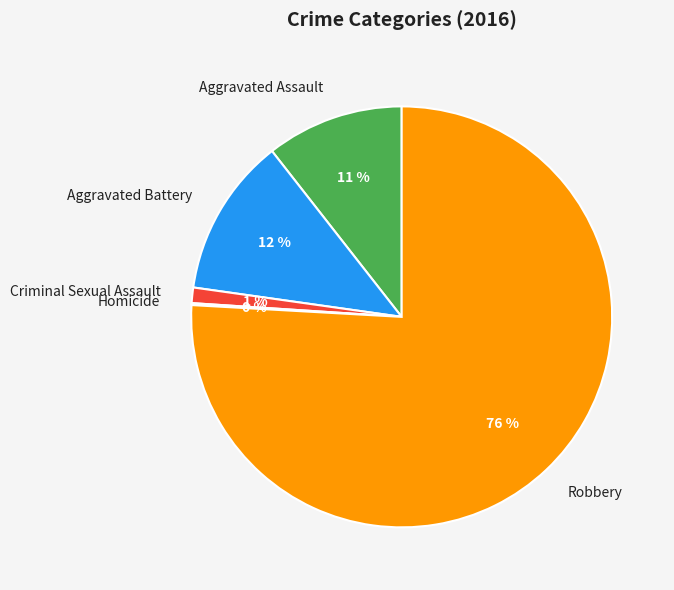

Which category has the biggest portion of the pie?

Robbery